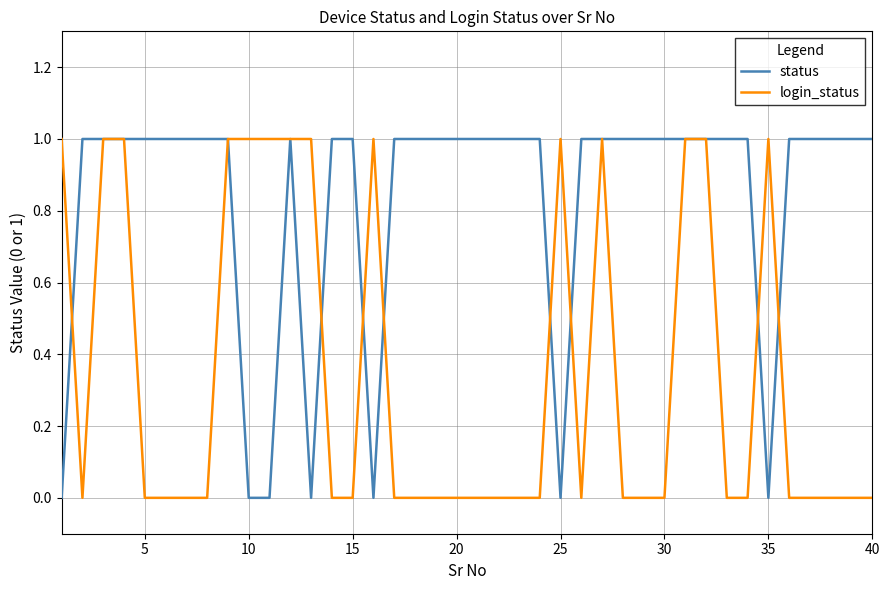

Does the chart have visible grid lines?

Yes